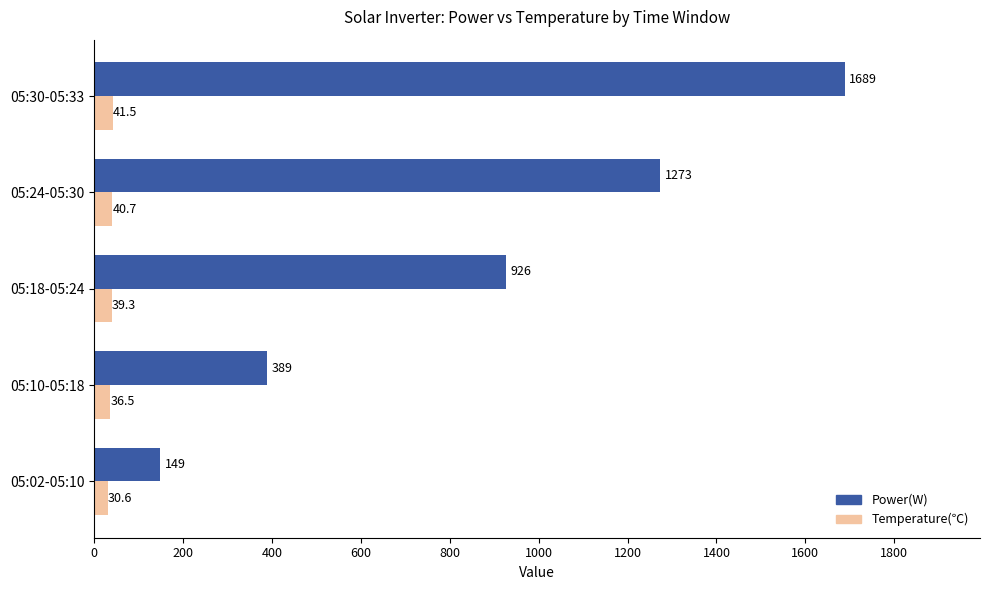

What is the maximum value shown in the chart?

1689.0